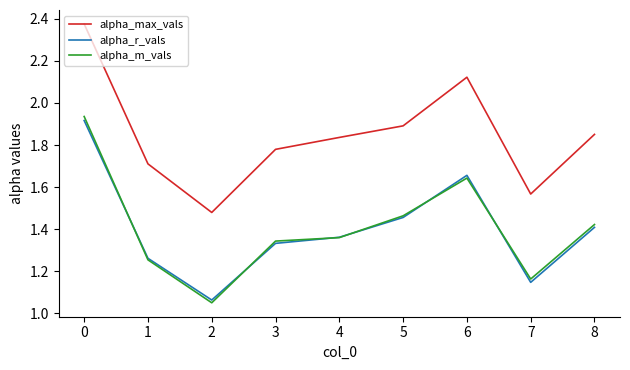

Where is the first local minimum for alpha_r_vals?

2